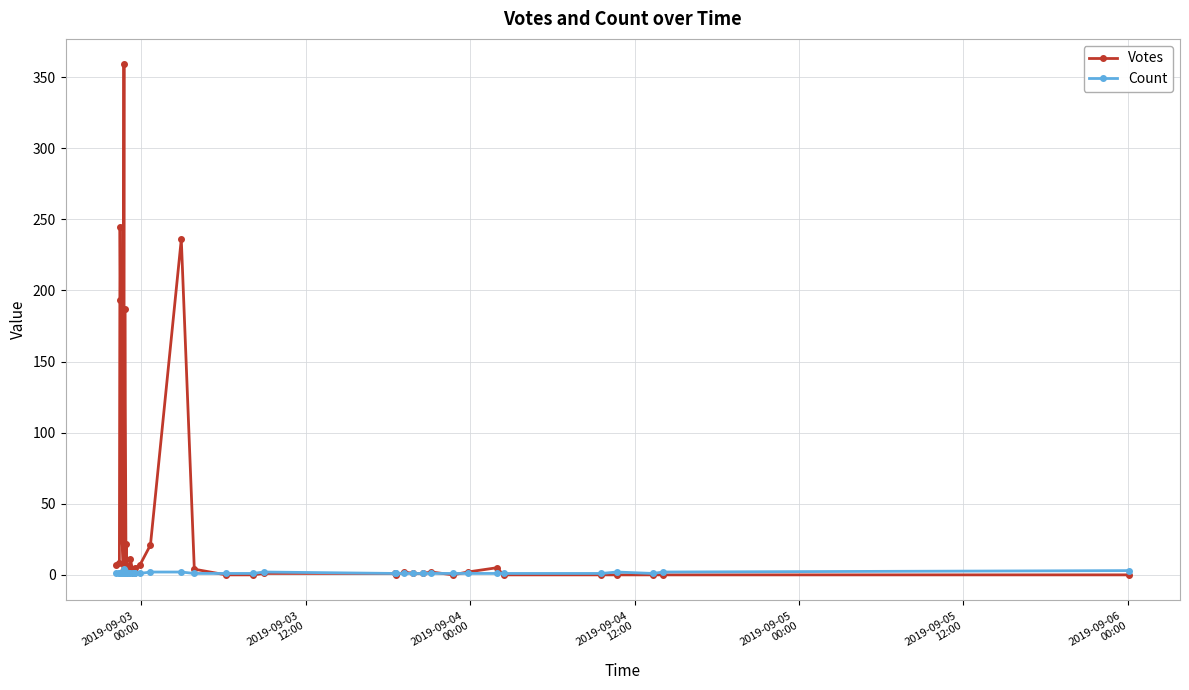

Is it true that Count equals 1 at 2019-09-05
00:00?

False